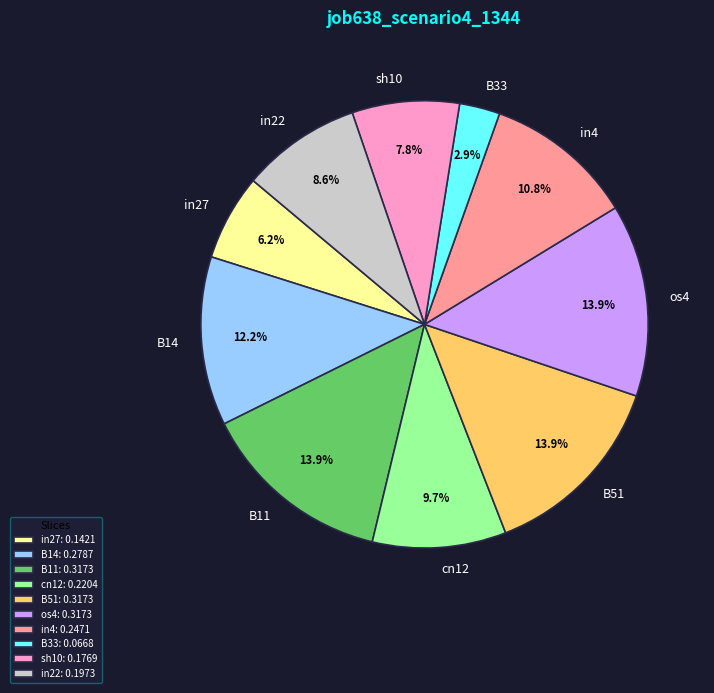

Is it true that os4 is 3% of the pie?

False